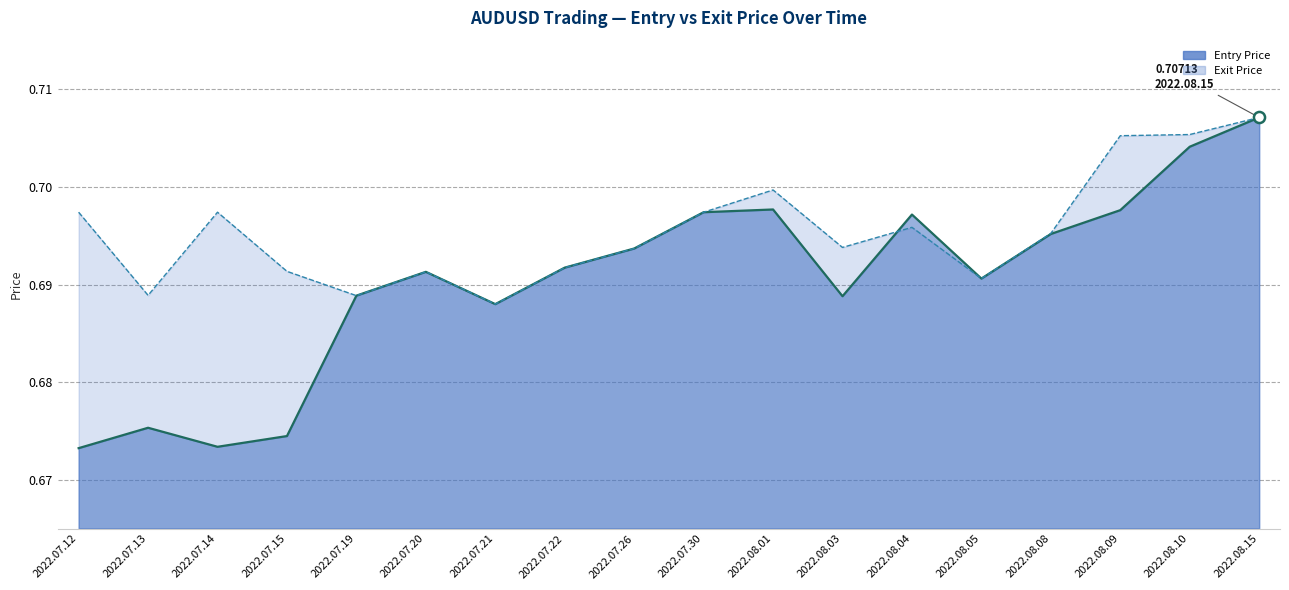

Rank the series by their maximum value, from highest to lowest.

Entry Price, Exit Price